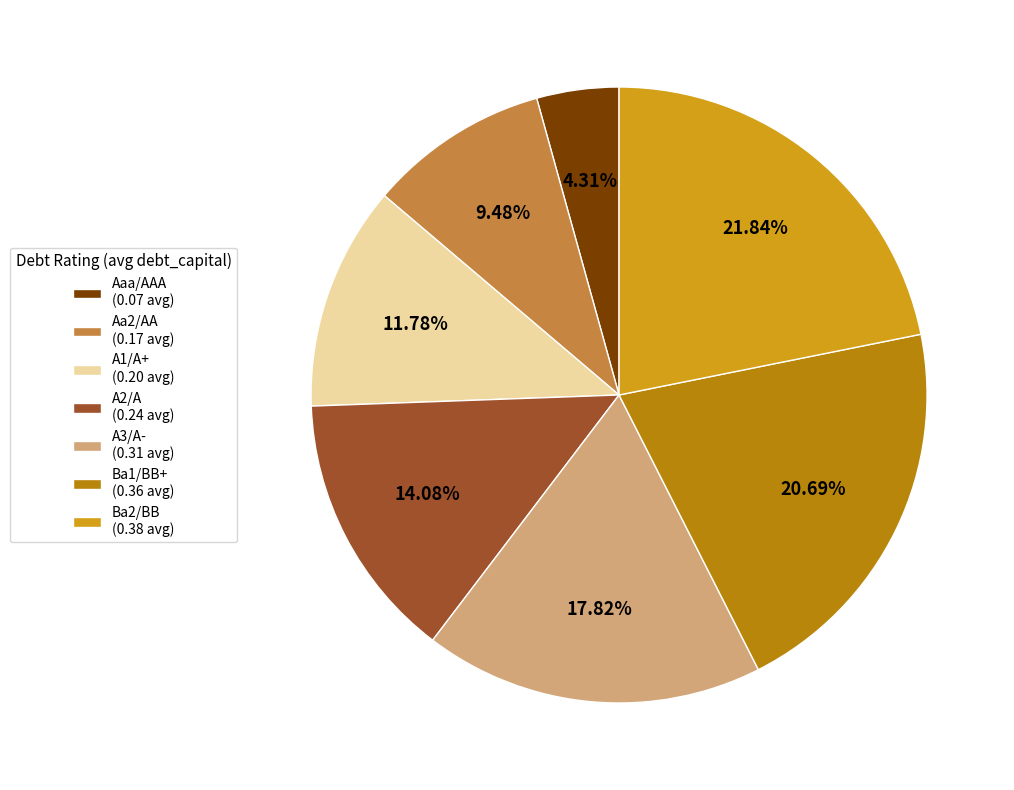

Does any single category account for the majority?

No